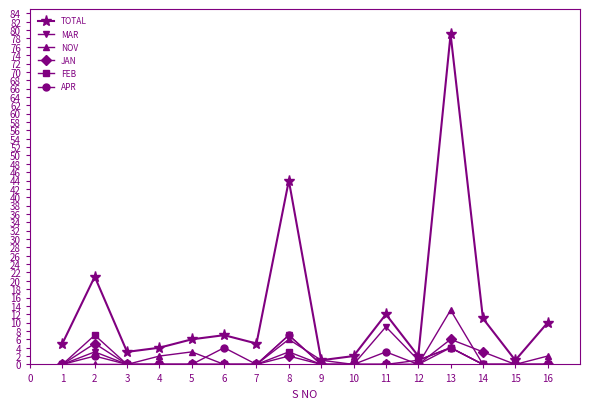

What is the average value of the JAN series?

1